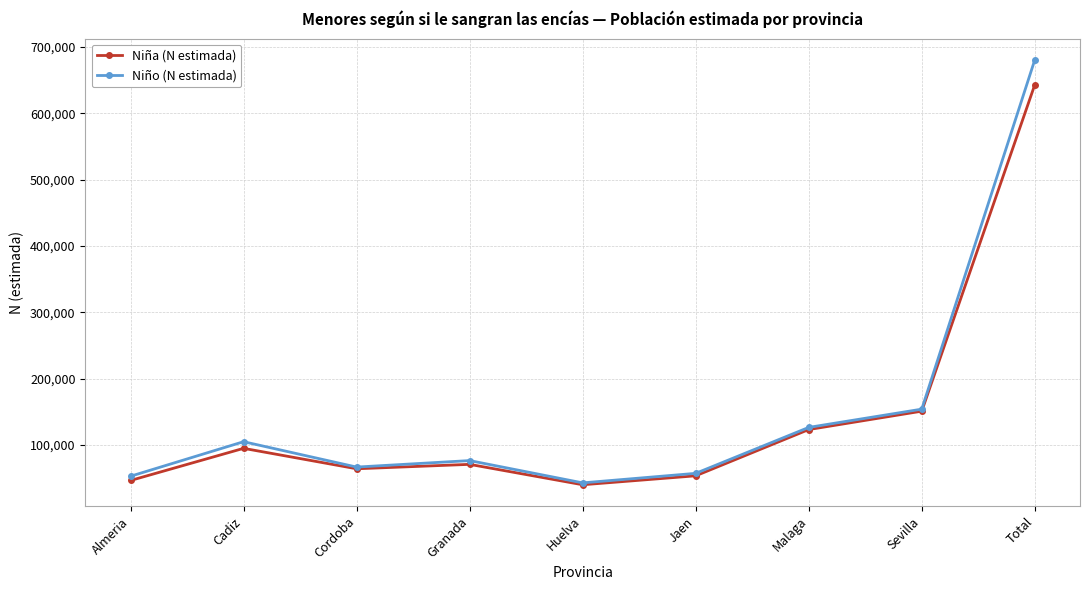

List the series in order of their peak value, lowest first.

Niña (N estimada), Niño (N estimada)